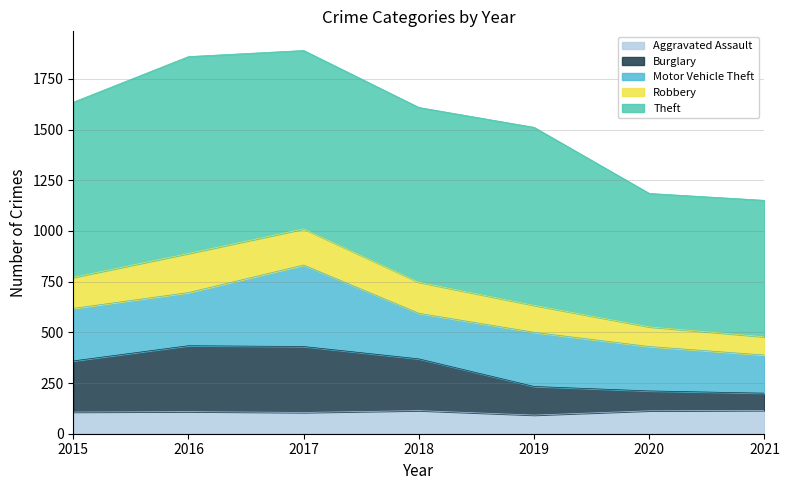

What value does the Aggravated Assault series have at 2015?

107